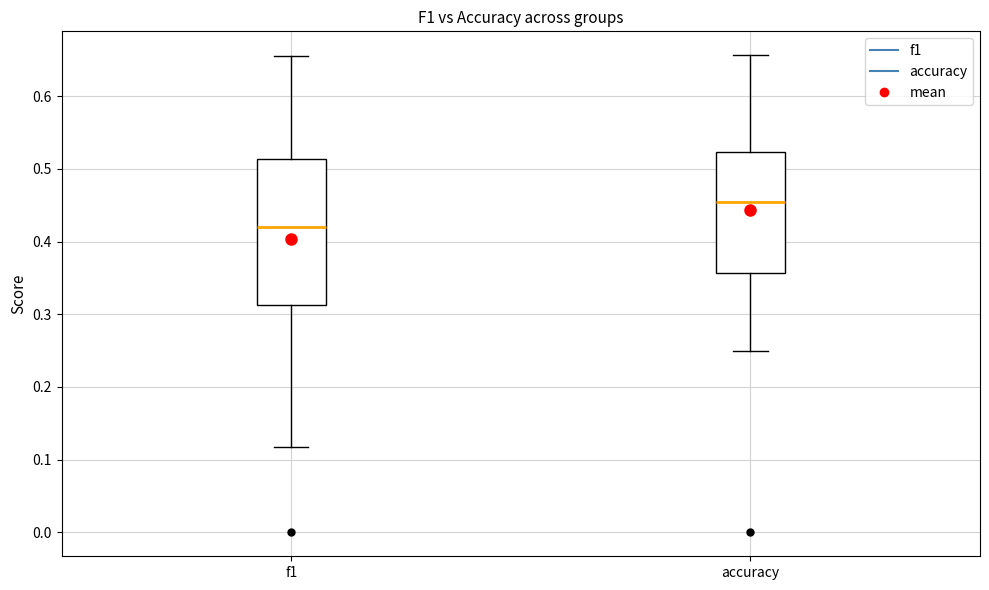

Reading left to right, transcribe this box plot: for each box, give where its median line is, the range the box spans, and where its two whiskers end, as read against the y-axis. The values are not printed on the chart, so give them approximately, as read against the axis.

f1: median 0.42, box 0.31 to 0.51, whiskers 0.12 to 0.65
accuracy: median 0.45, box 0.36 to 0.52, whiskers 0.25 to 0.66